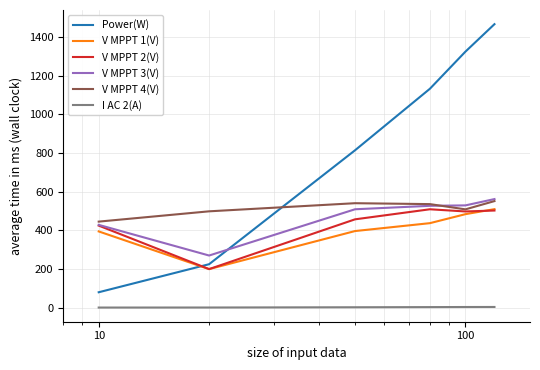

What is the minimum value for V MPPT 1(V)?

199.6